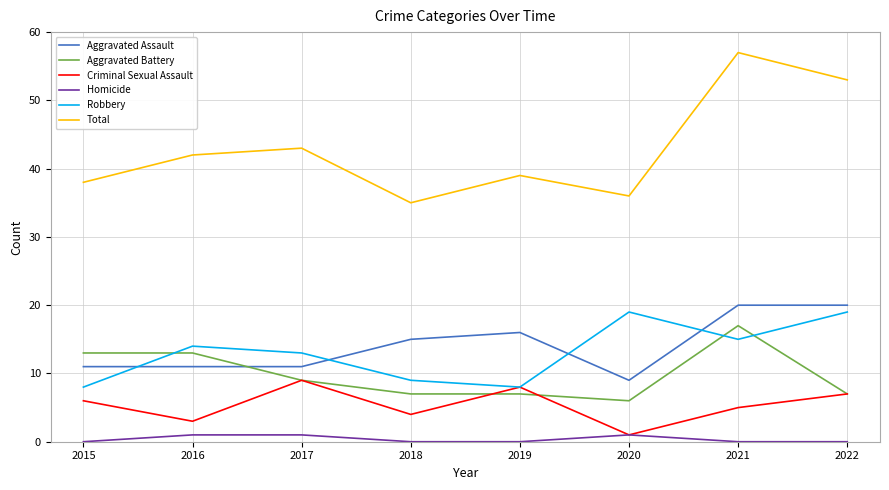

Reading left to right, extract all data points from this chart.

Aggravated Assault: 11	11	11	15	16	9	20	20
Aggravated Battery: 13	13	9	7	7	6	17	7
Criminal Sexual Assault: 6	3	9	4	8	1	5	7
Homicide: 0	1	1	0	0	1	0	0
Robbery: 8	14	13	9	8	19	15	19
Total: 38	42	43	35	39	36	57	53